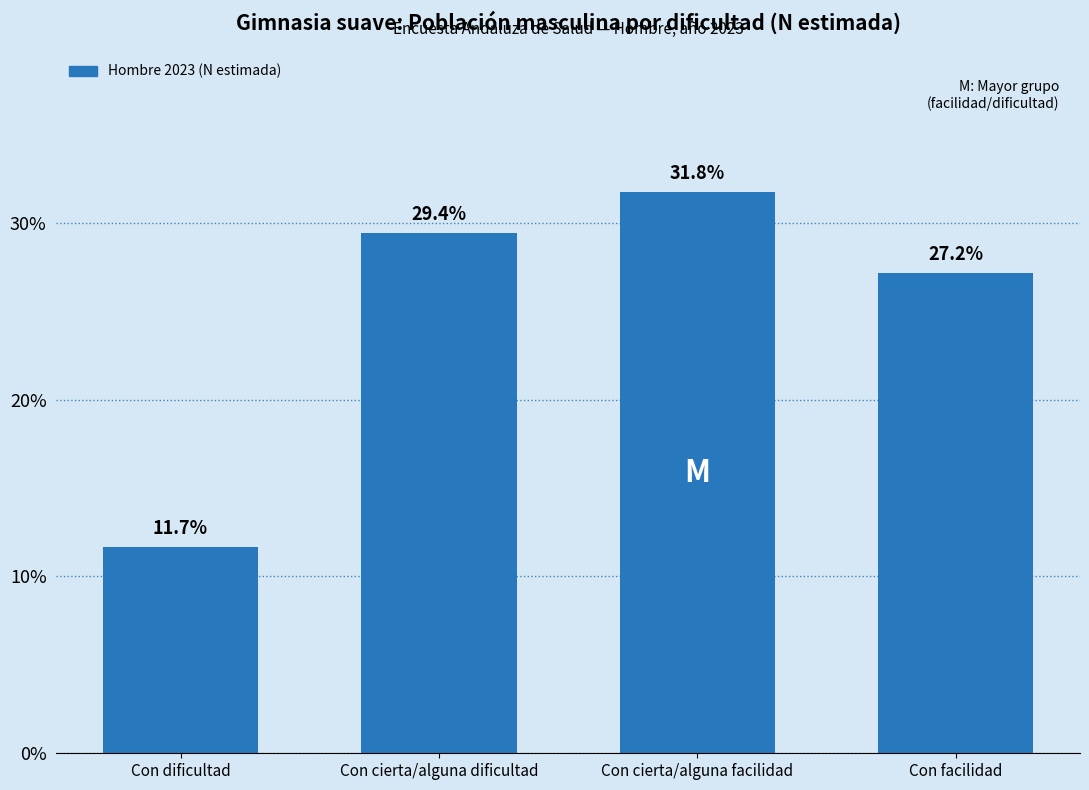

Reading left to right, list all the values displayed in this chart.

11.7	29.4	31.8	27.2